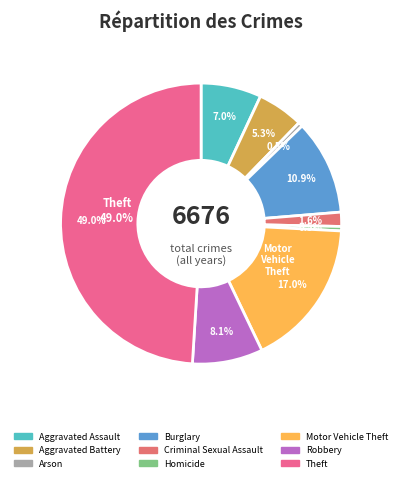

Is it true that Homicide is 1% of the pie?

True